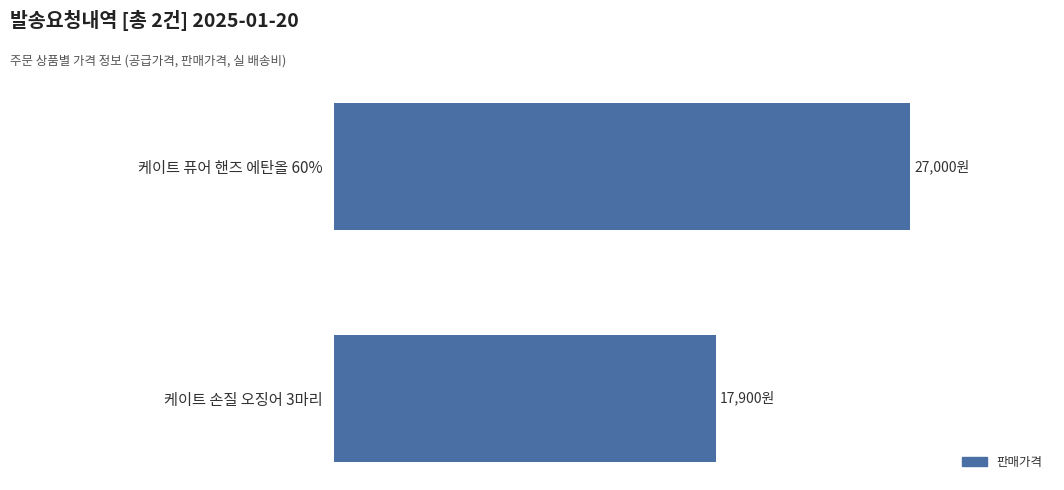

Rank the categories by value from highest to lowest.

케이트 퓨어 핸즈 에탄올 60%, 케이트 손질 오징어 3마리